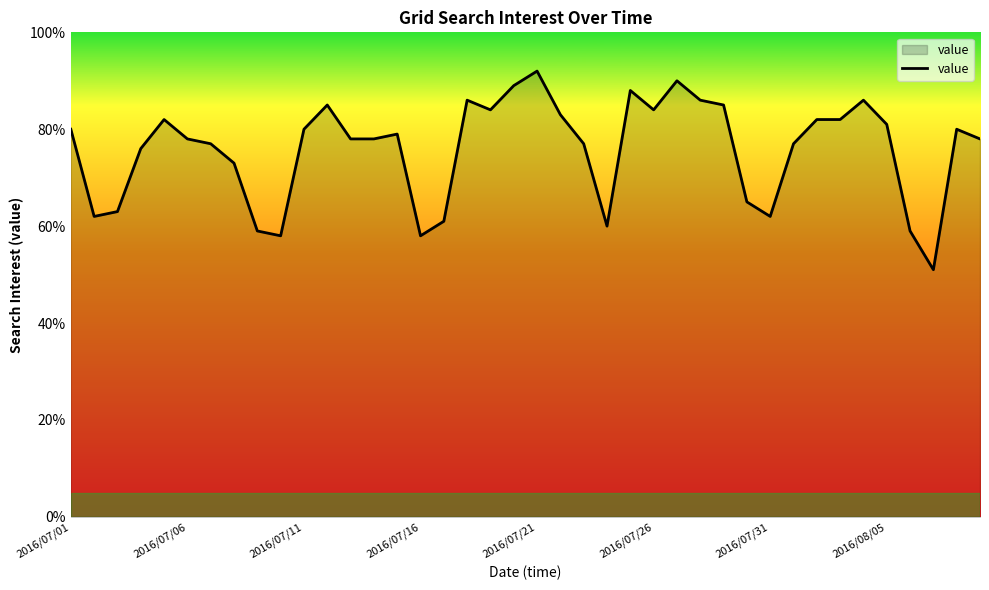

What is the greatest value displayed?

92